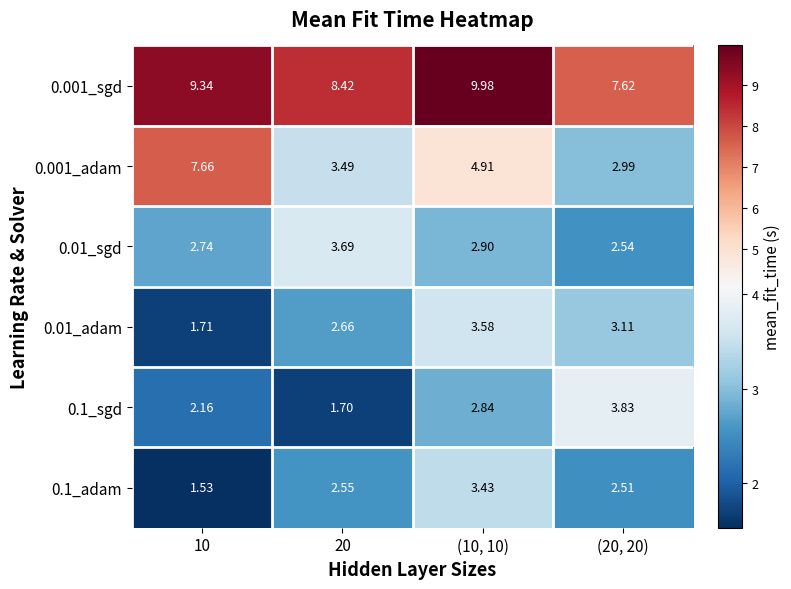

Count the number of categories in the chart.

4